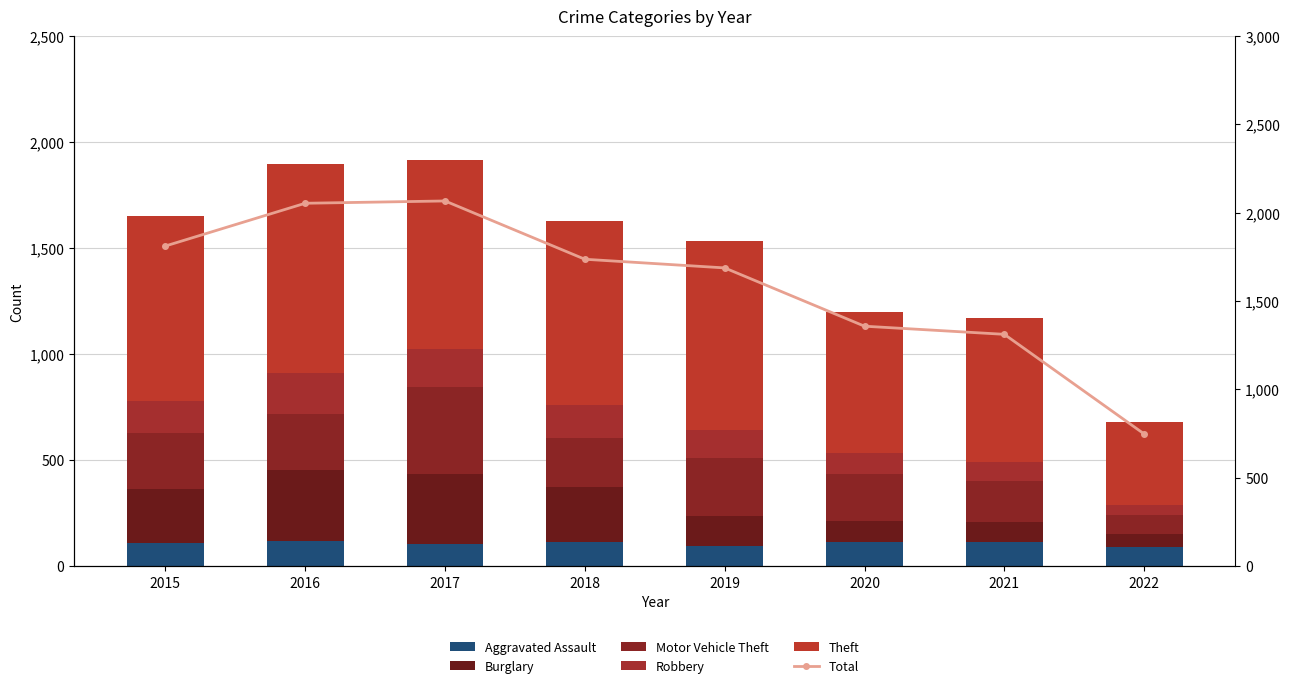

What is the difference between the maximum and second lowest values in the Theft series?

318